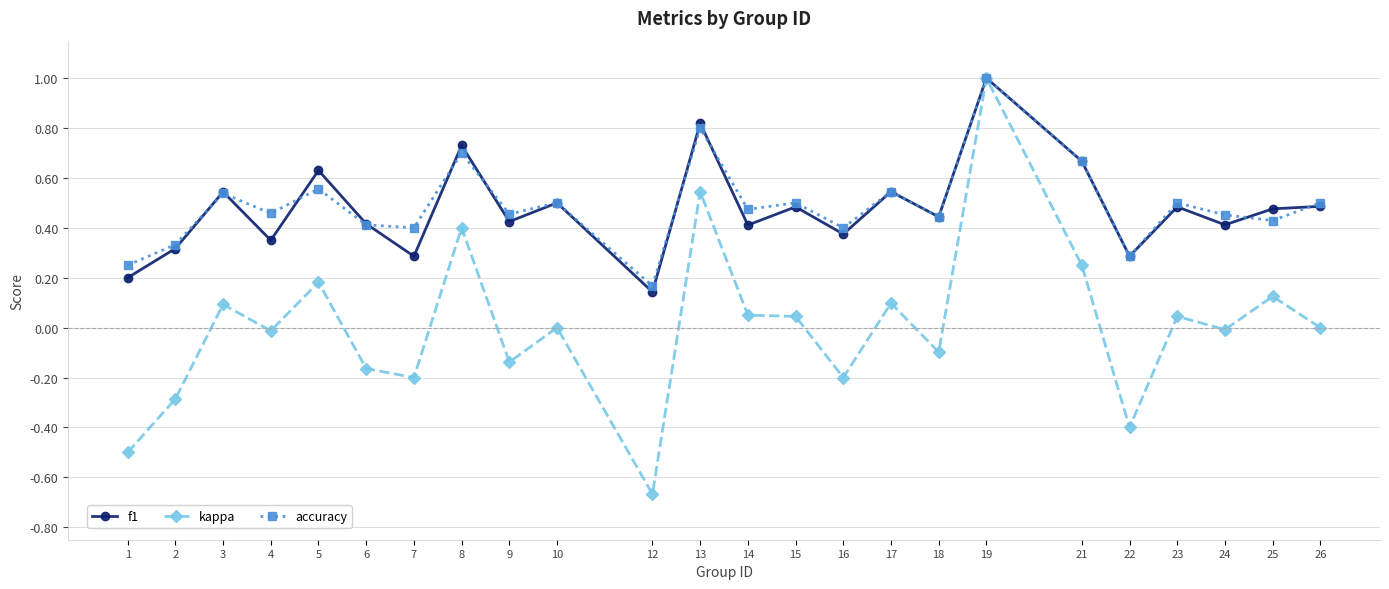

At which category is the sum across all series the highest?

19